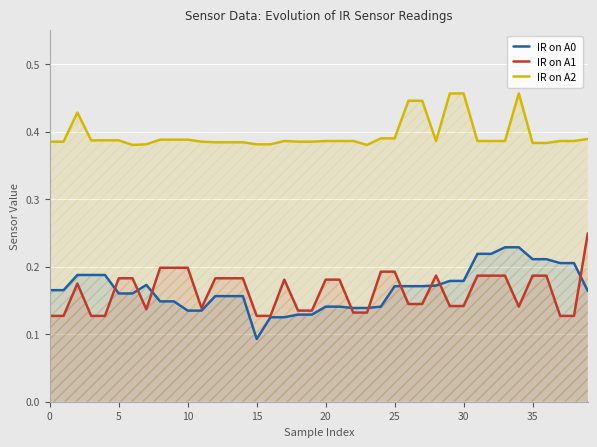

At which category does the chart reach its minimum across all series?

15